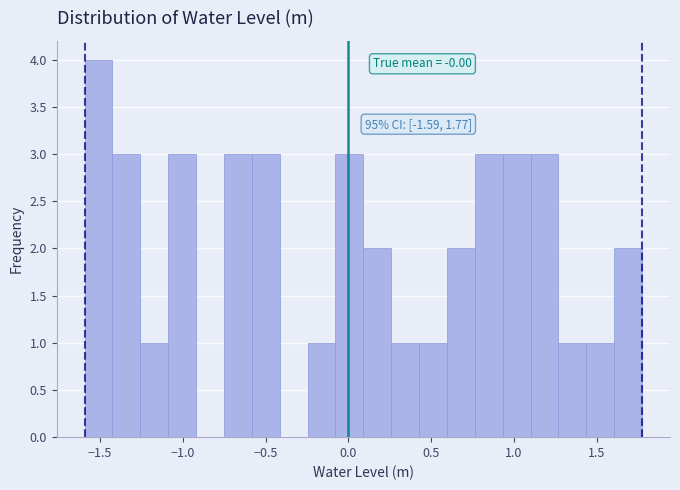

Read against the x-axis, roughly where is the centre of the tallest bar?

-1.50